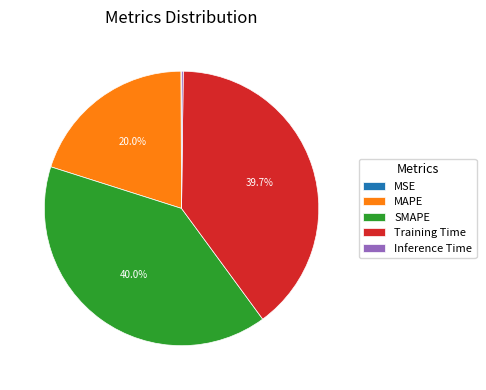

Is the sum of MAPE and Training Time greater than half?

Yes